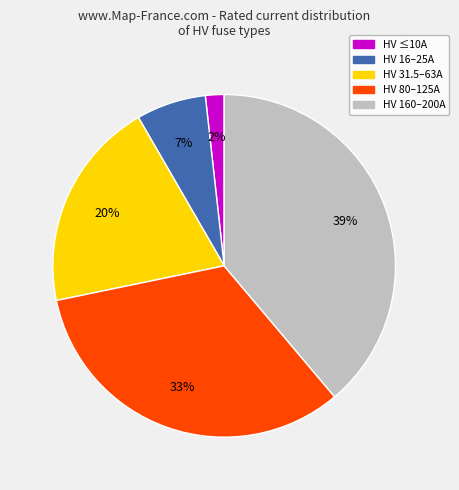

True or false: HV 16–25A accounts for 18% of the total.

False